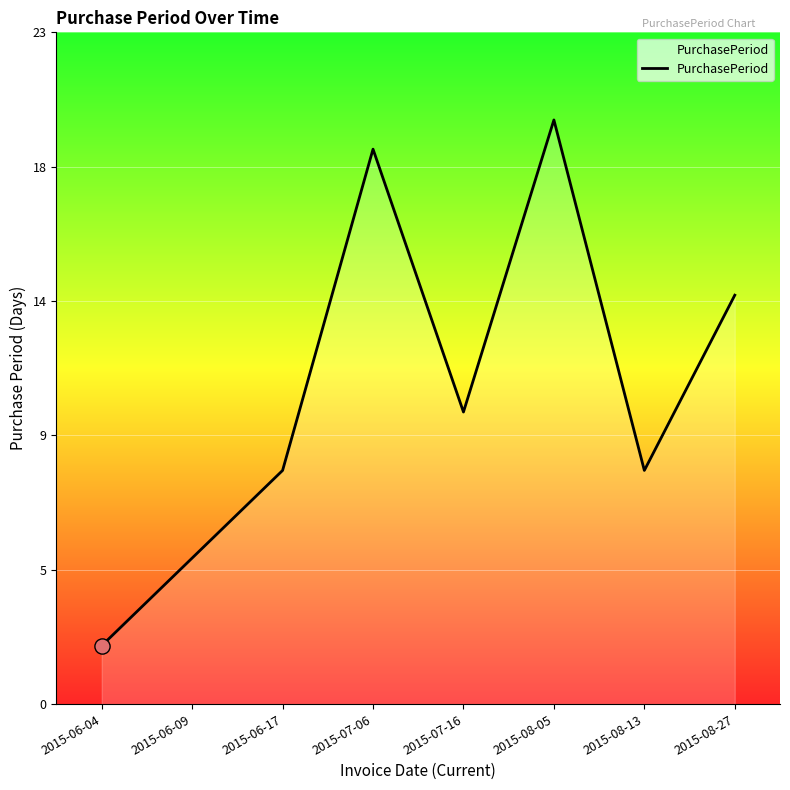

What is the change in value from 2015-06-17 to 2015-07-06?

+11